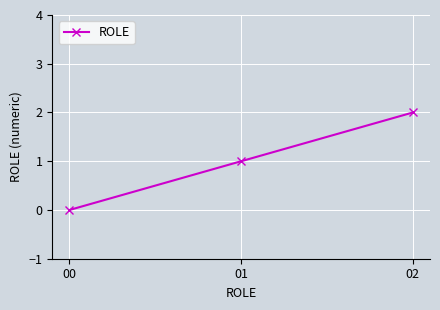

How many data points are less than 1?

1